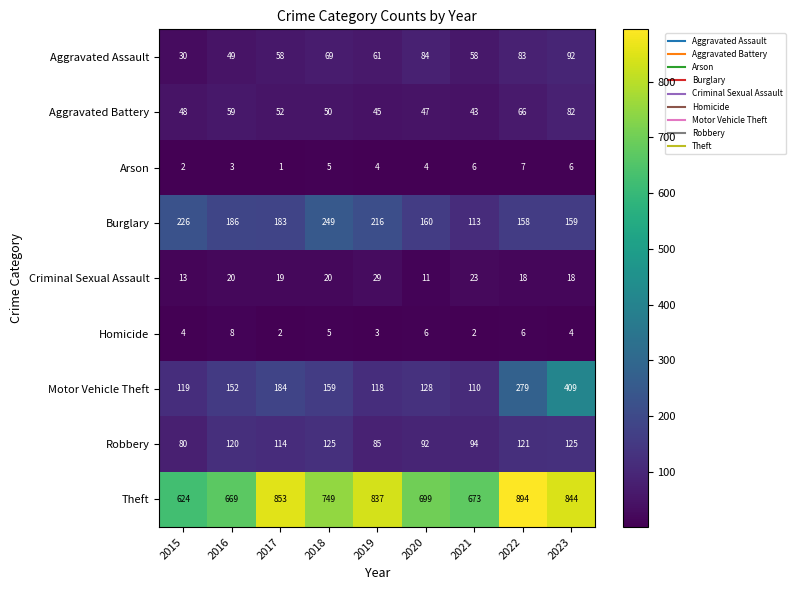

How many data points does each series have?

9